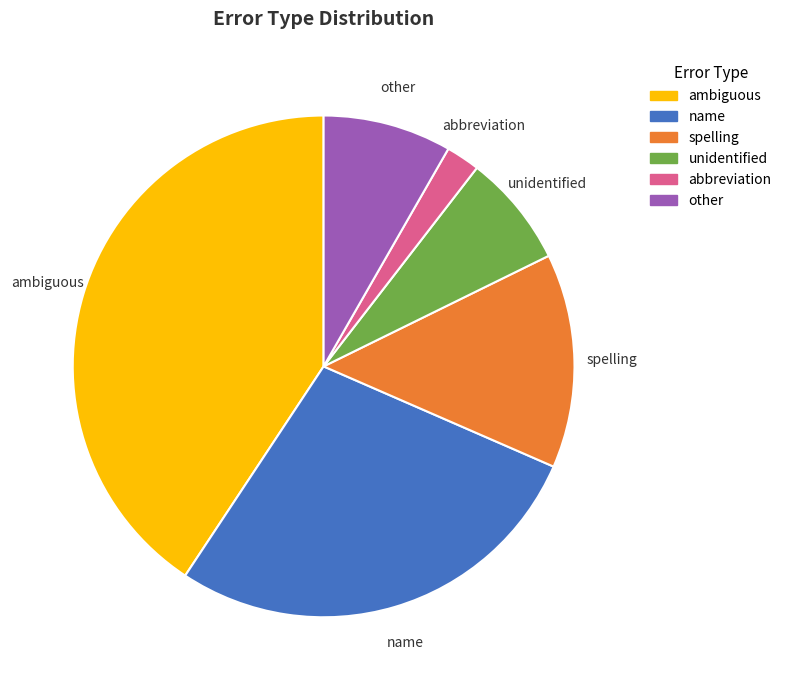

The other slice represents 1% of the pie. True or false?

False